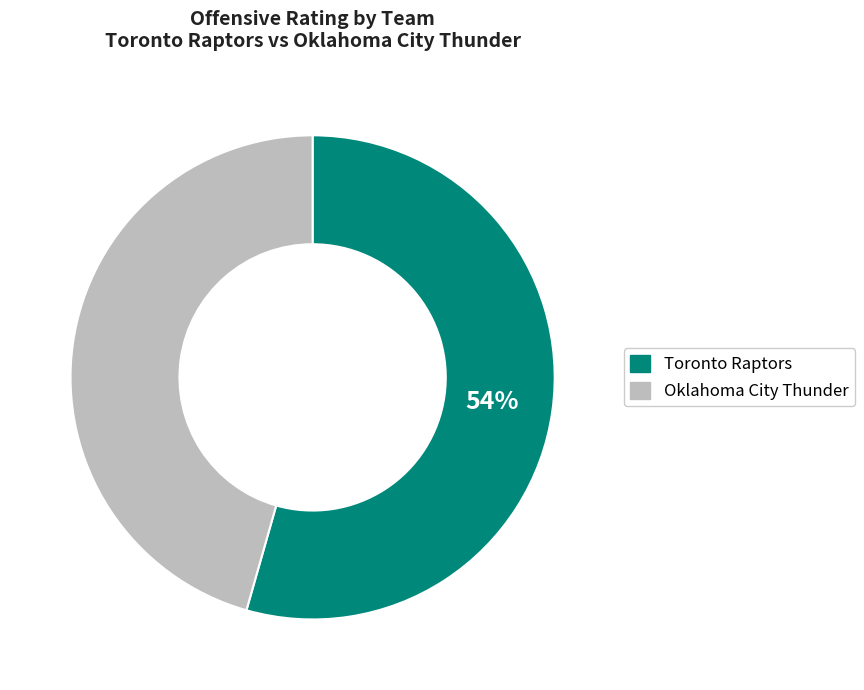

To the nearest percent, what is the combined percentage of Oklahoma City Thunder and Toronto Raptors?

100%